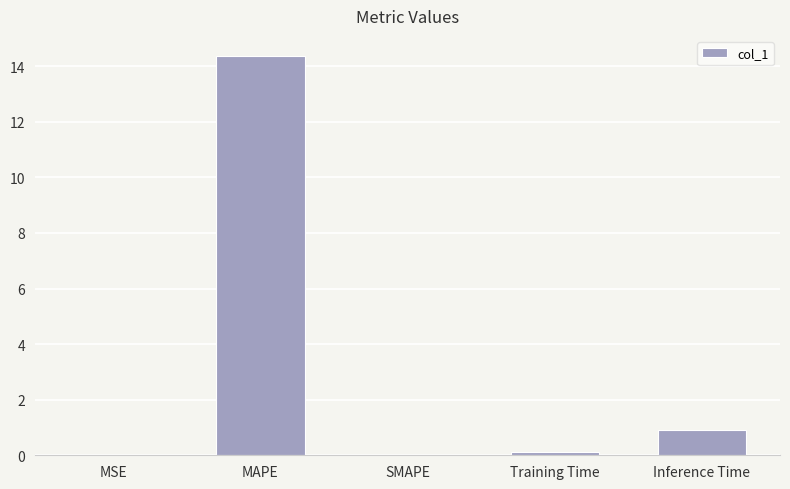

Where is the data nearest to the value 7?

Inference Time